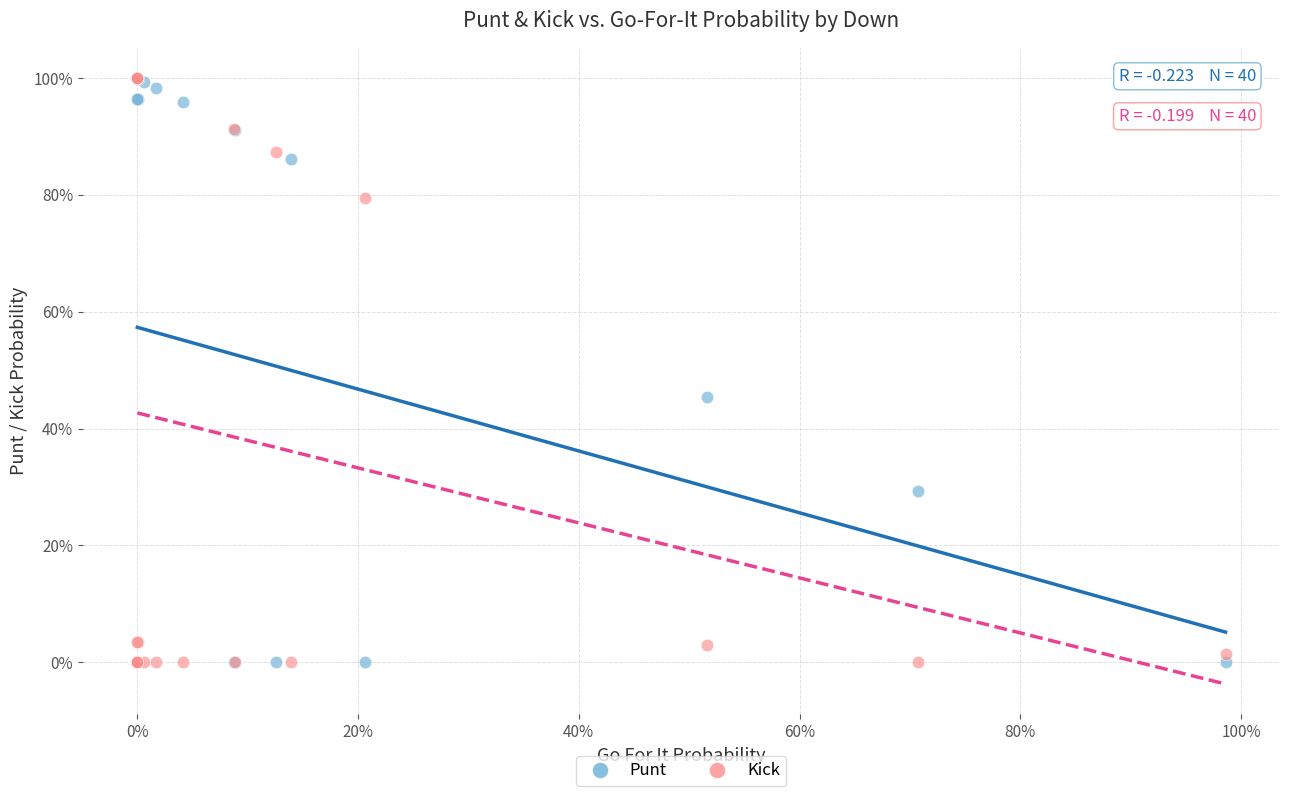

What are all the series names shown in the legend?

Punt, Kick